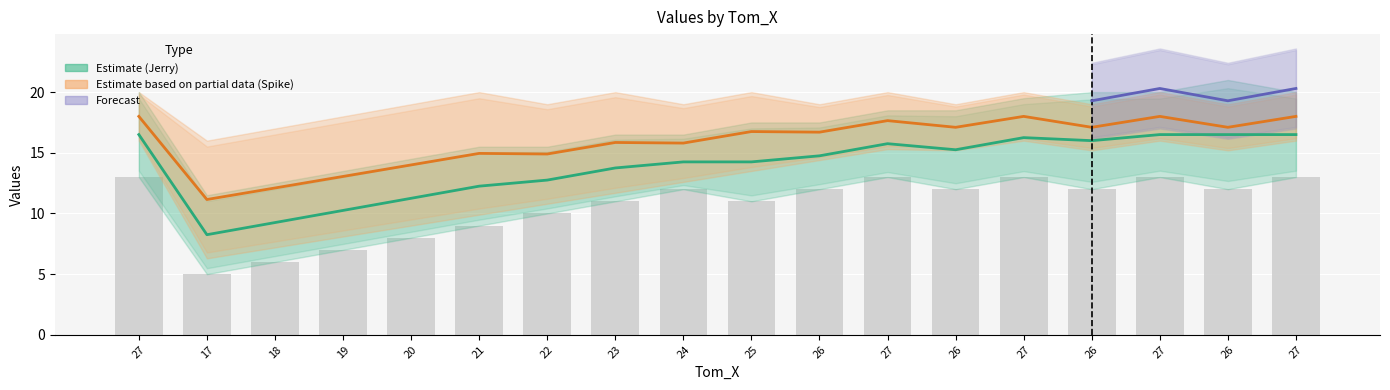

Which series has the widest spread of values?

Jerry_X